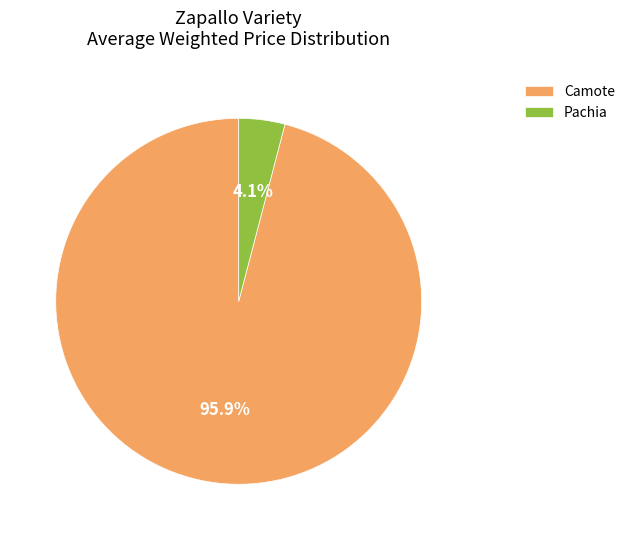

Is the sum of Pachia and Camote greater than half?

Yes